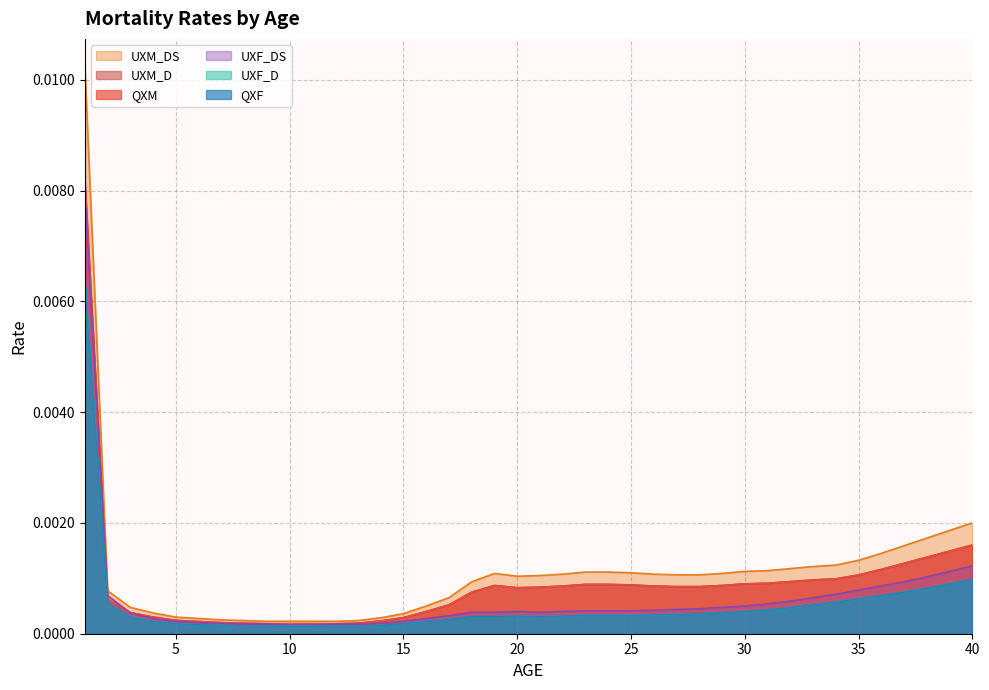

Does the chart have visible grid lines?

Yes